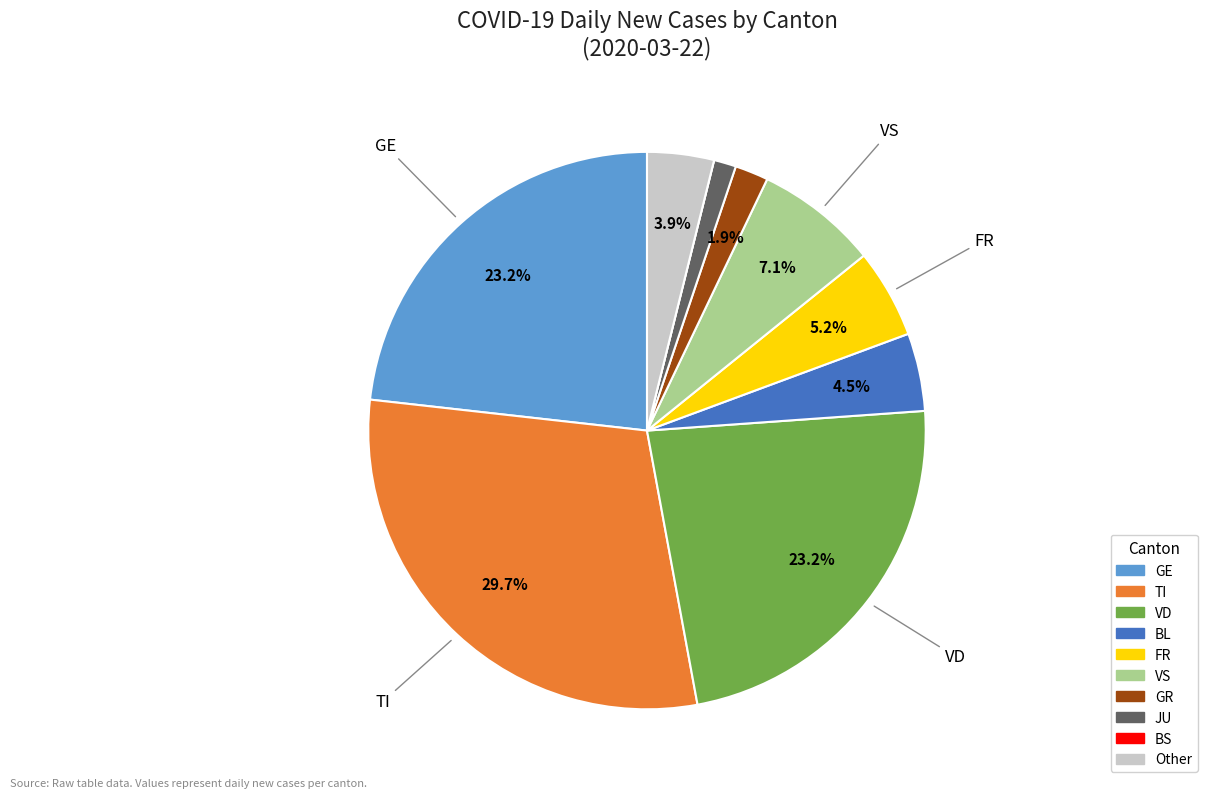

Is there a majority slice in this chart?

No